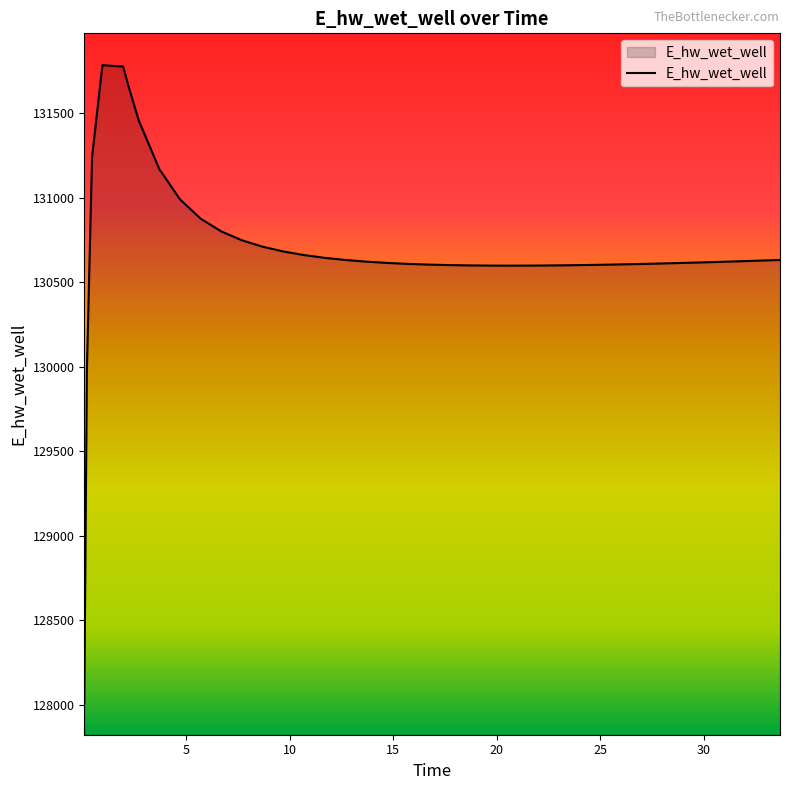

What is the minimum value shown in the chart?

128009.9